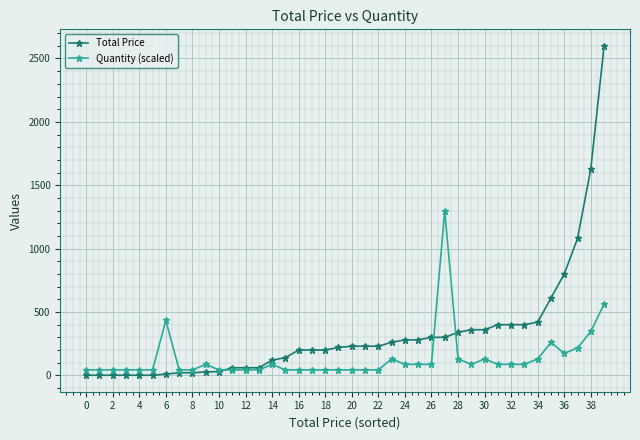

What is the value of the Total Price point at the 29th from the left?

340.0